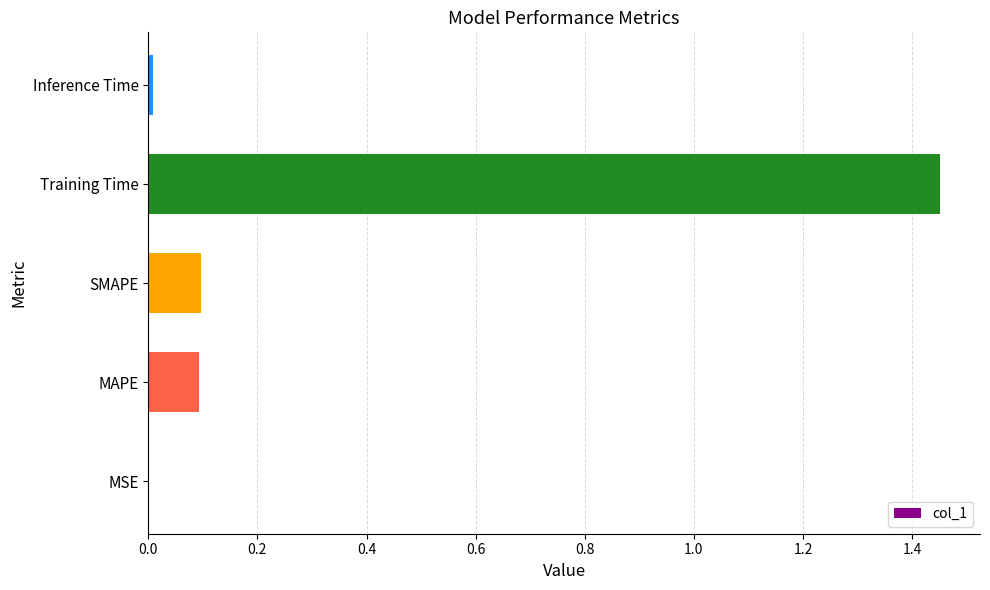

The value at Inference Time is 0.0. True or false?

True